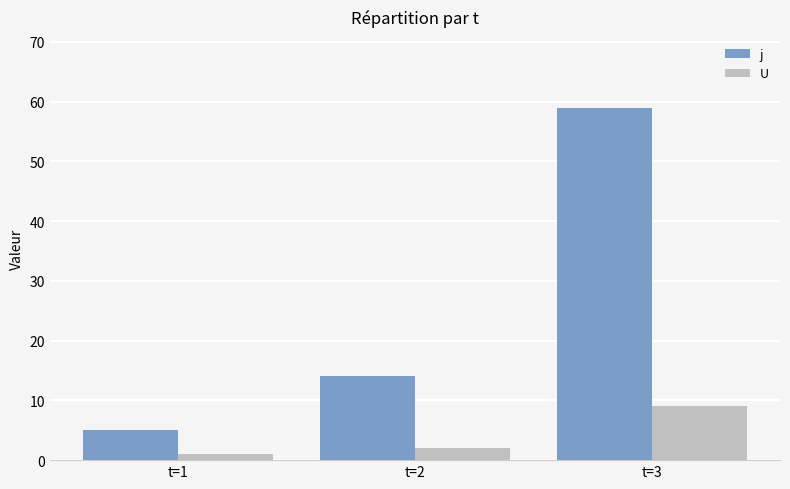

The j series shows 8 at t=1. True or false?

False